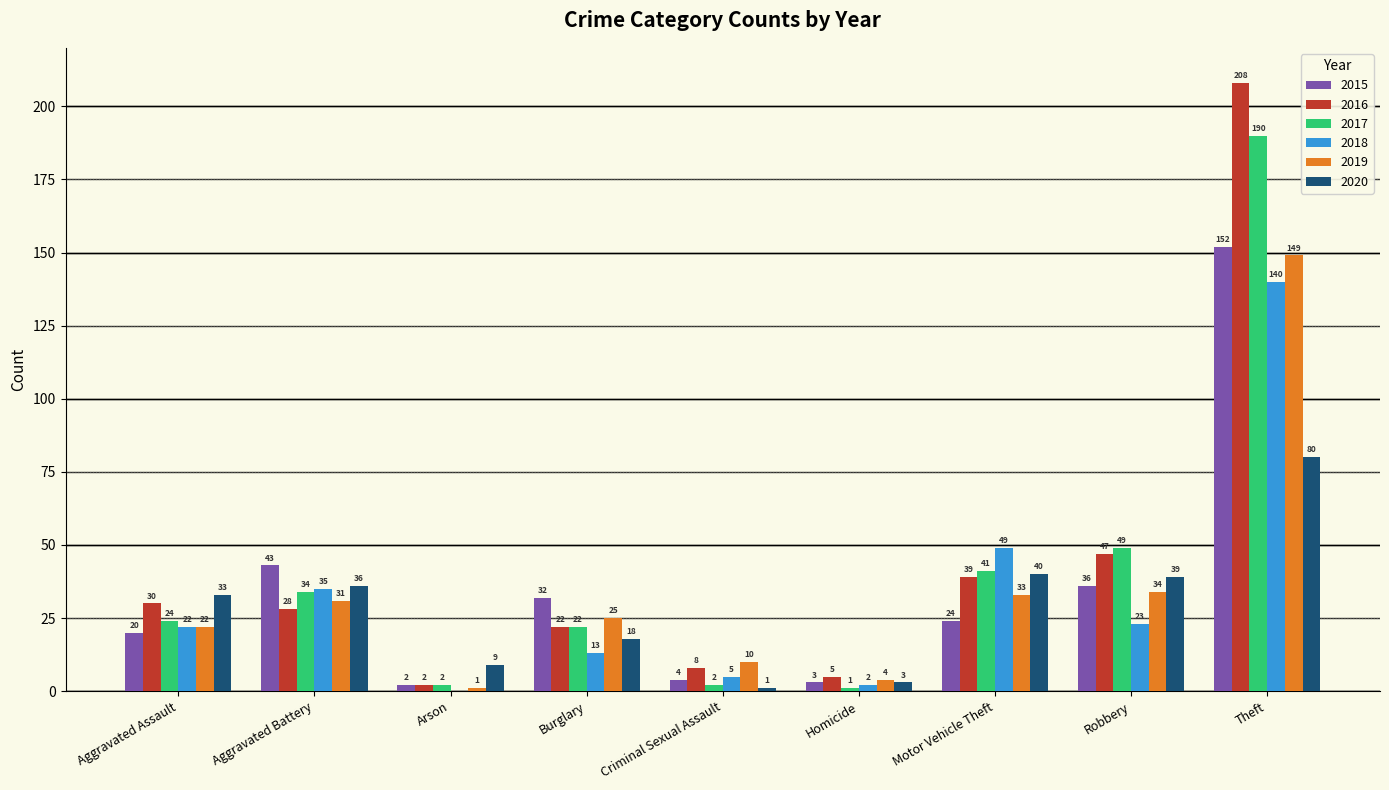

What are all the series names shown in the legend?

2015, 2016, 2017, 2018, 2019, 2020